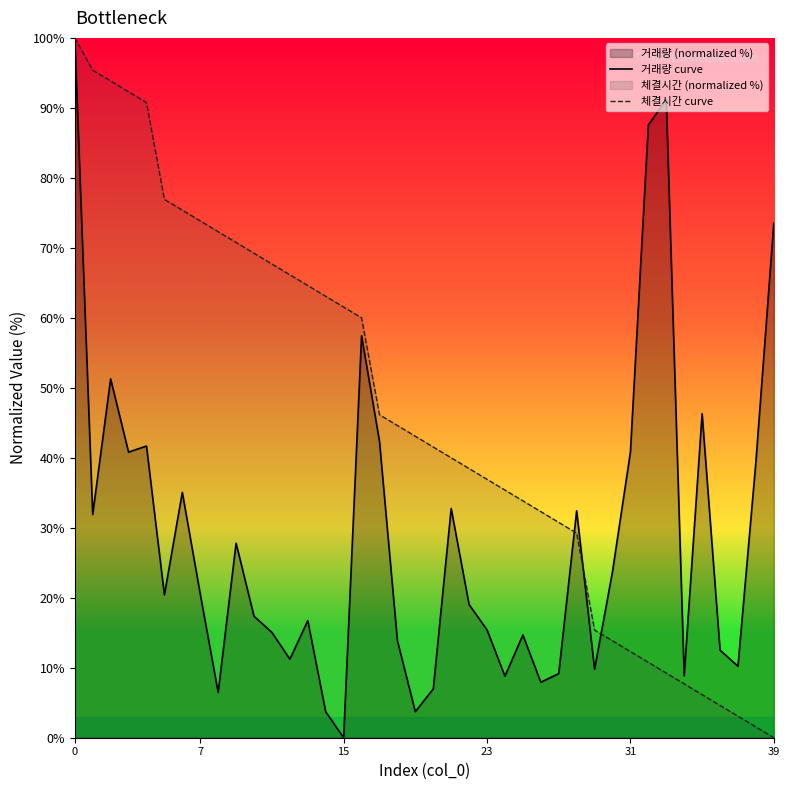

At which label does 거래량 curve reach its minimum?

15